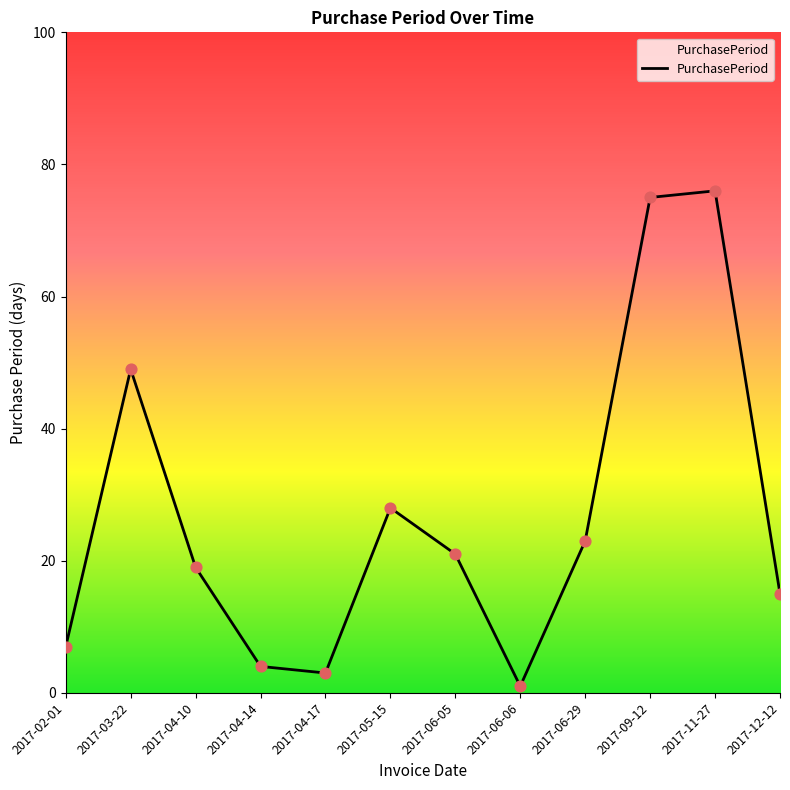

Approximately how many times larger is the value at 2017-04-17 compared to 2017-06-05?

0.1